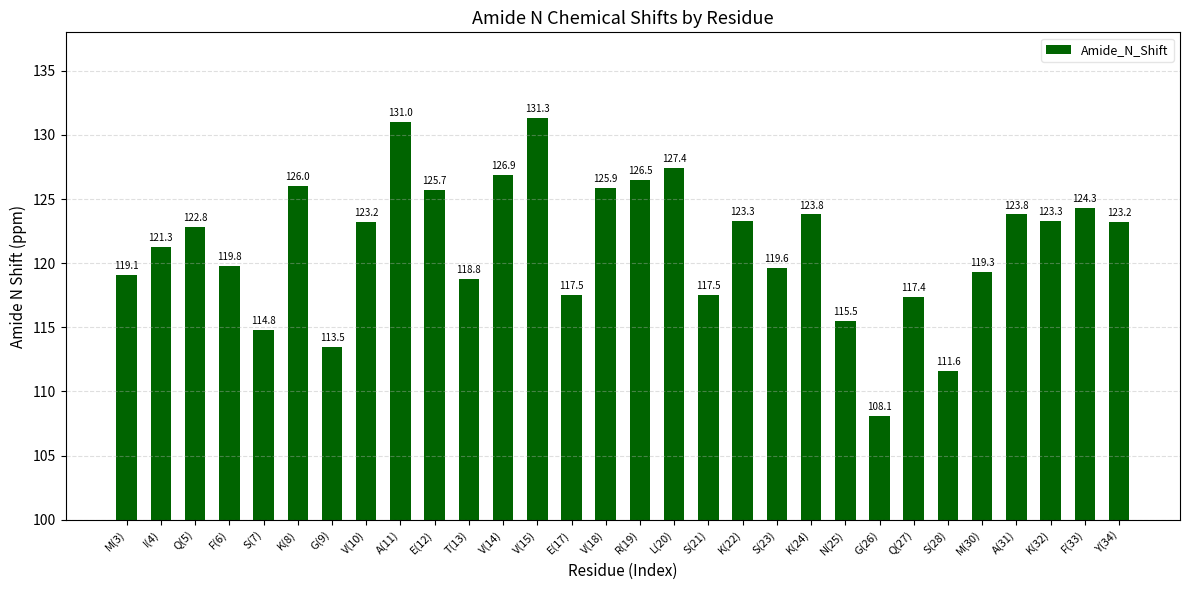

Between K(32) and R(19), which is larger?

R(19)